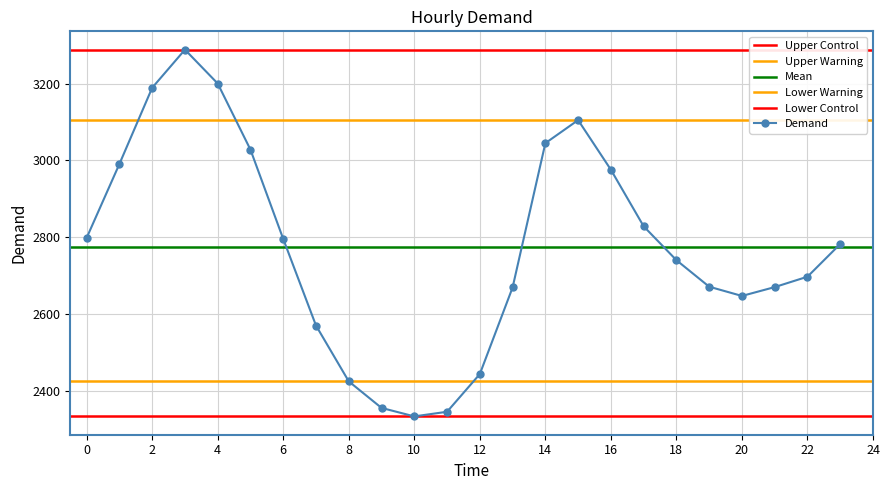

Is it true that the value at 15 is 3105?

True